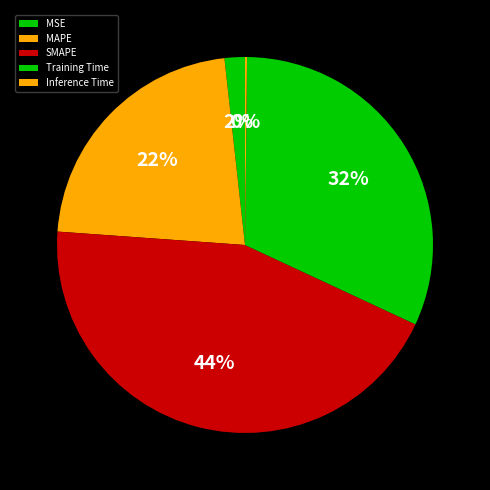

Rank the categories by value from lowest to highest.

Inference Time, MSE, MAPE, Training Time, SMAPE